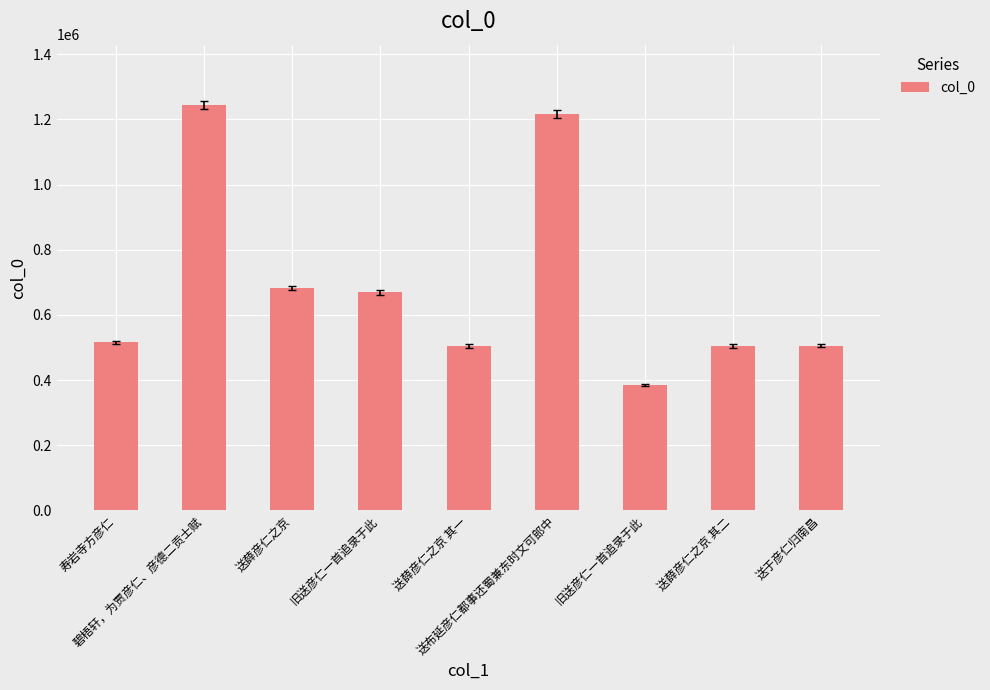

Does the chart contain any negative values?

No